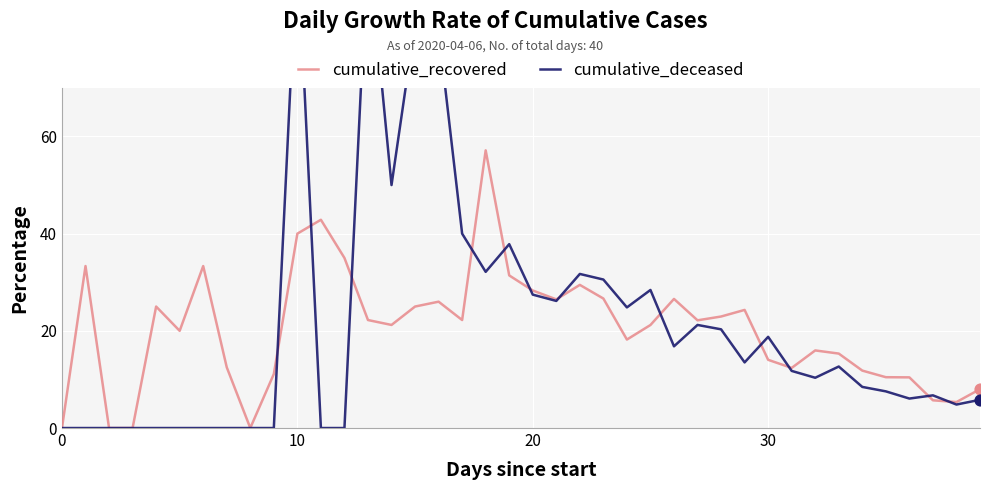

At which category is the sum across all series the highest?

10